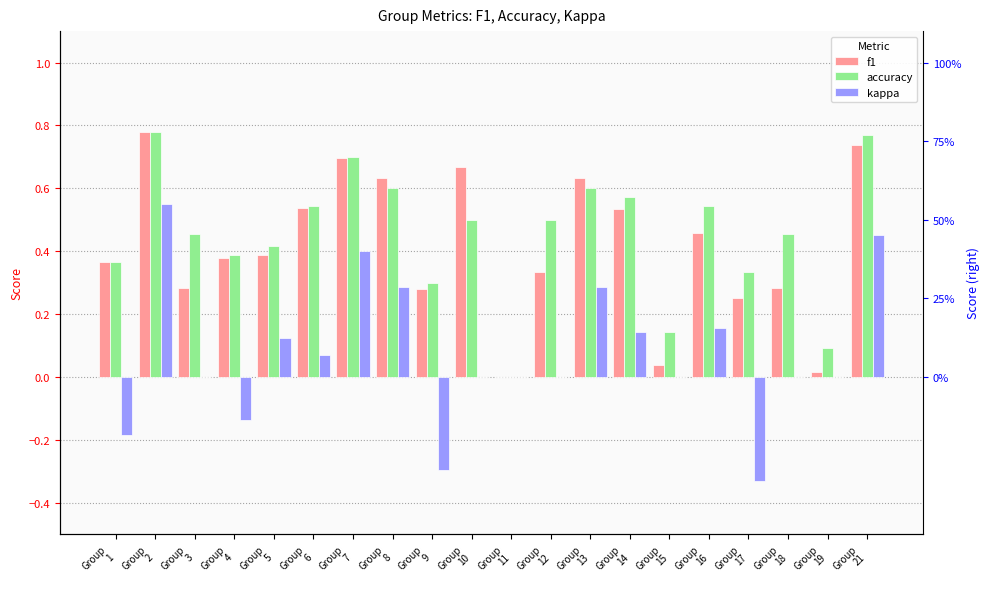

Where is f1 nearest to the value 0?

Group
11